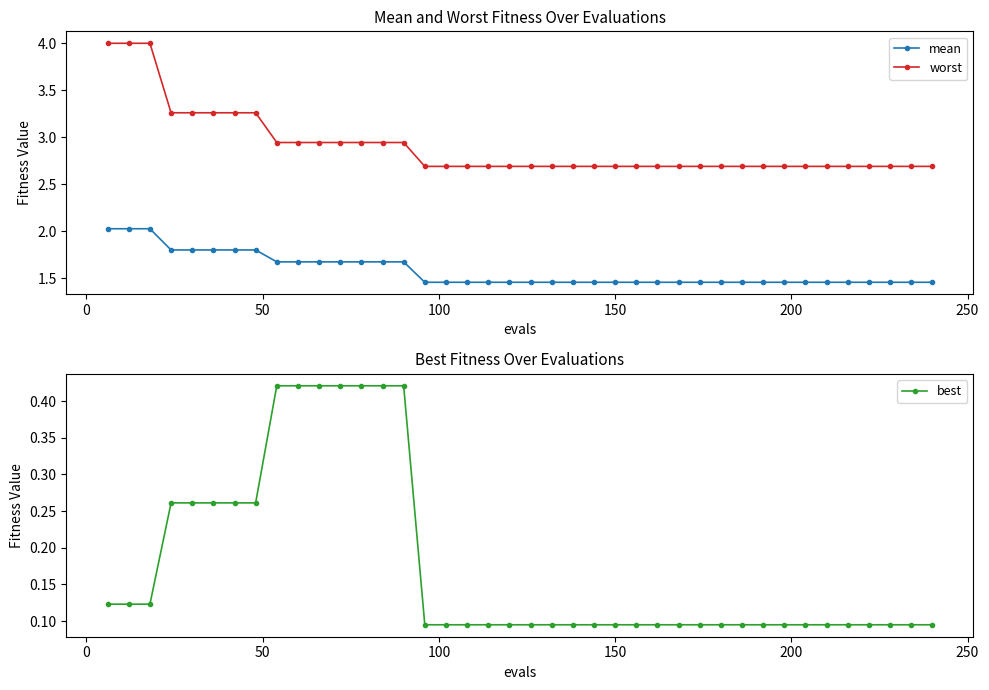

How many best values are between 0 and 1?

40